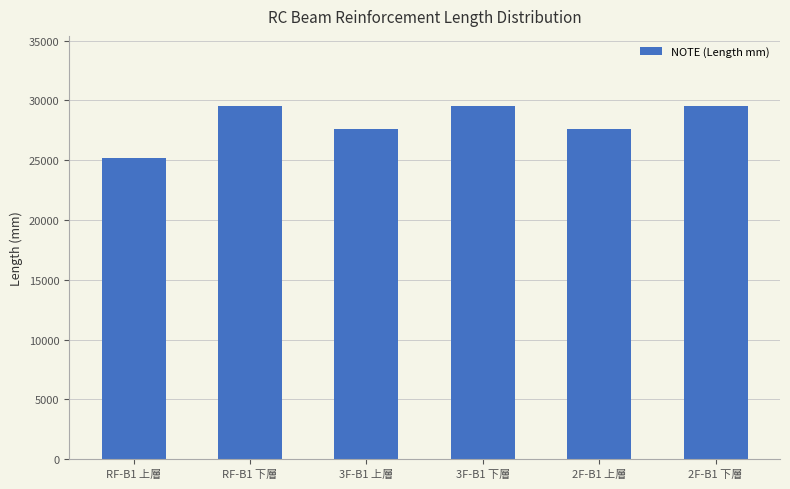

Reading right to left, list all the values displayed in this chart.

29500.1	27581.4	29500.1	27581.4	29500.1	25183.0